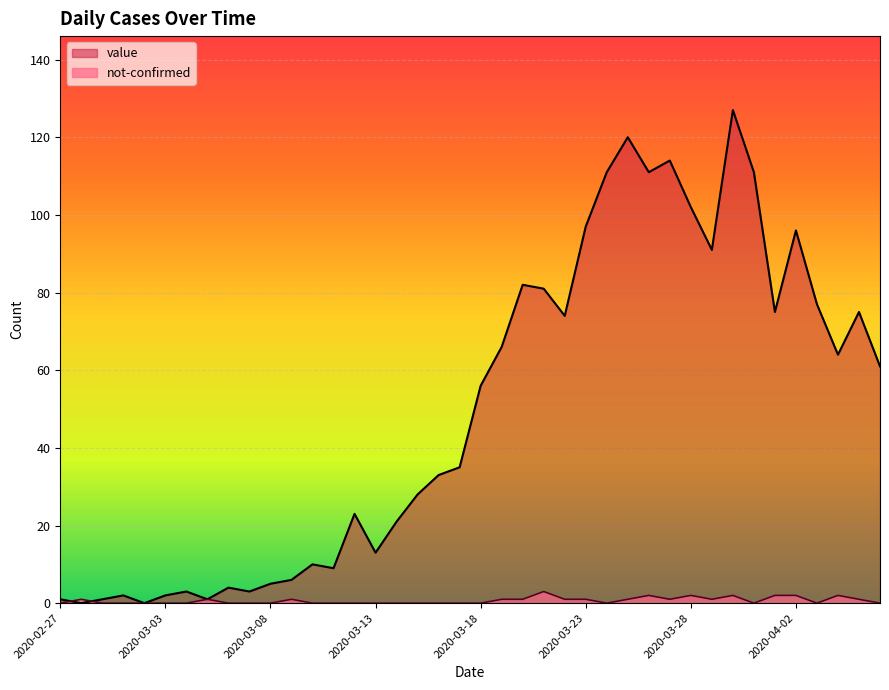

Is the value of not-confirmed at 2020-03-07 greater than the value of value at 2020-04-04?

No